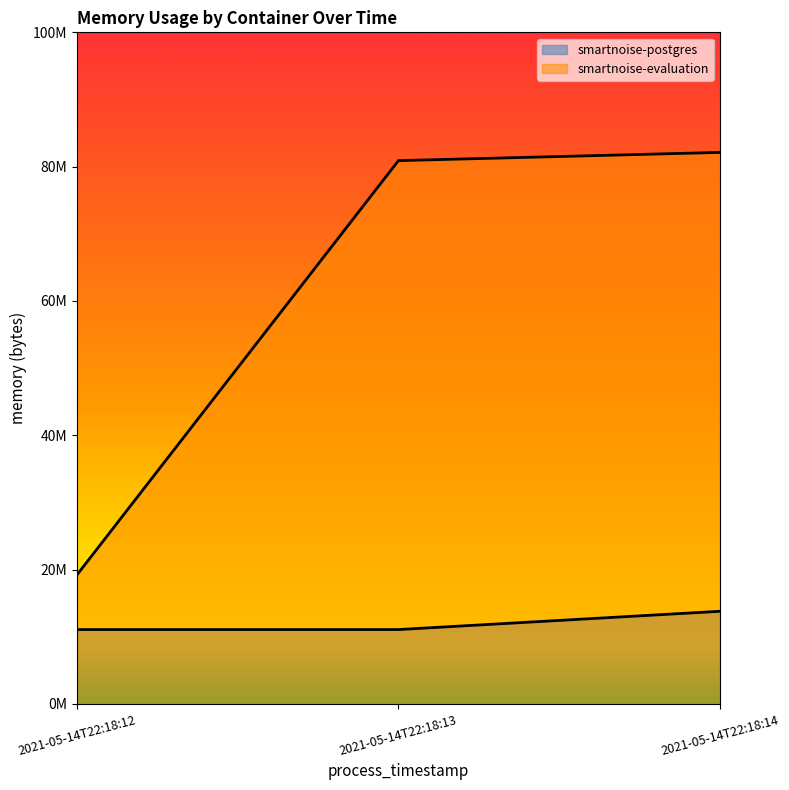

Between 2021-05-14T22:18:12 and 2021-05-14T22:18:14, which is larger?

2021-05-14T22:18:14